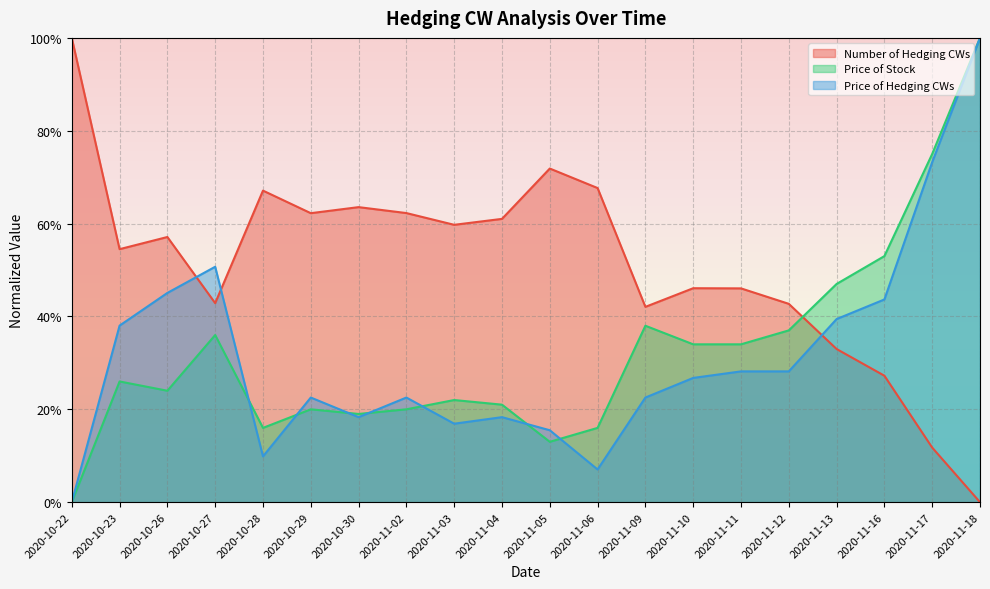

Which series has the largest range (max minus min)?

Number of Hedging CWs